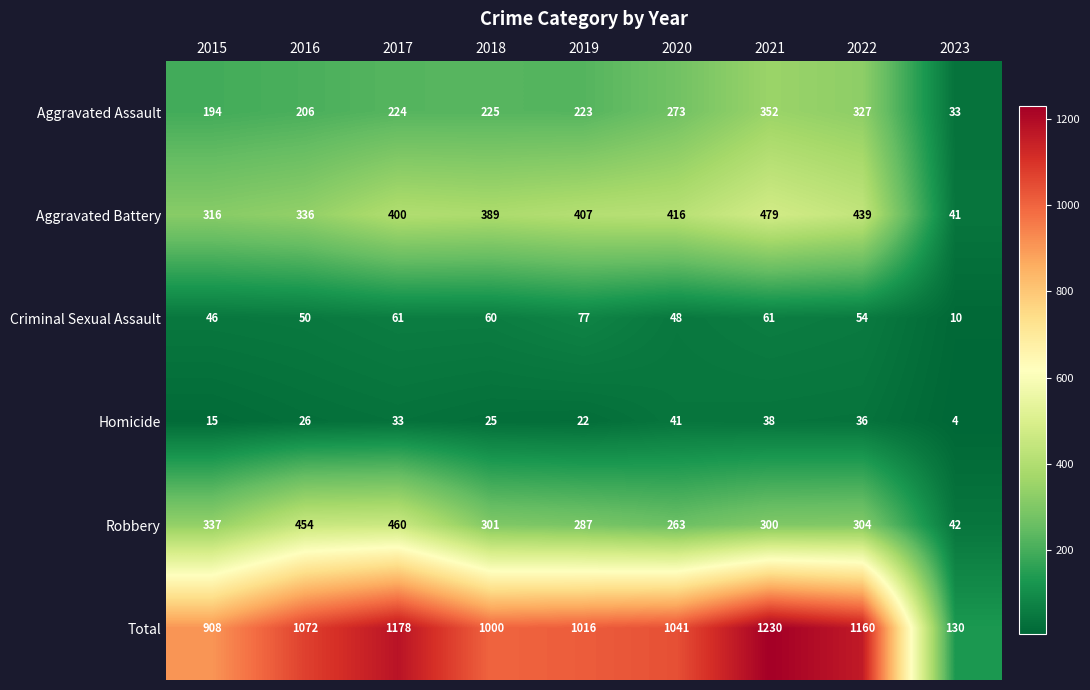

Which series has the widest spread of values?

Total